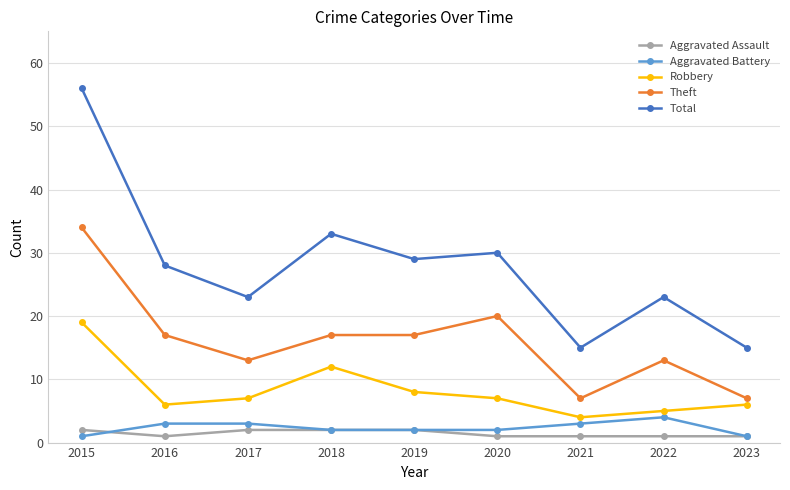

At which label is Robbery closest to 11?

2018